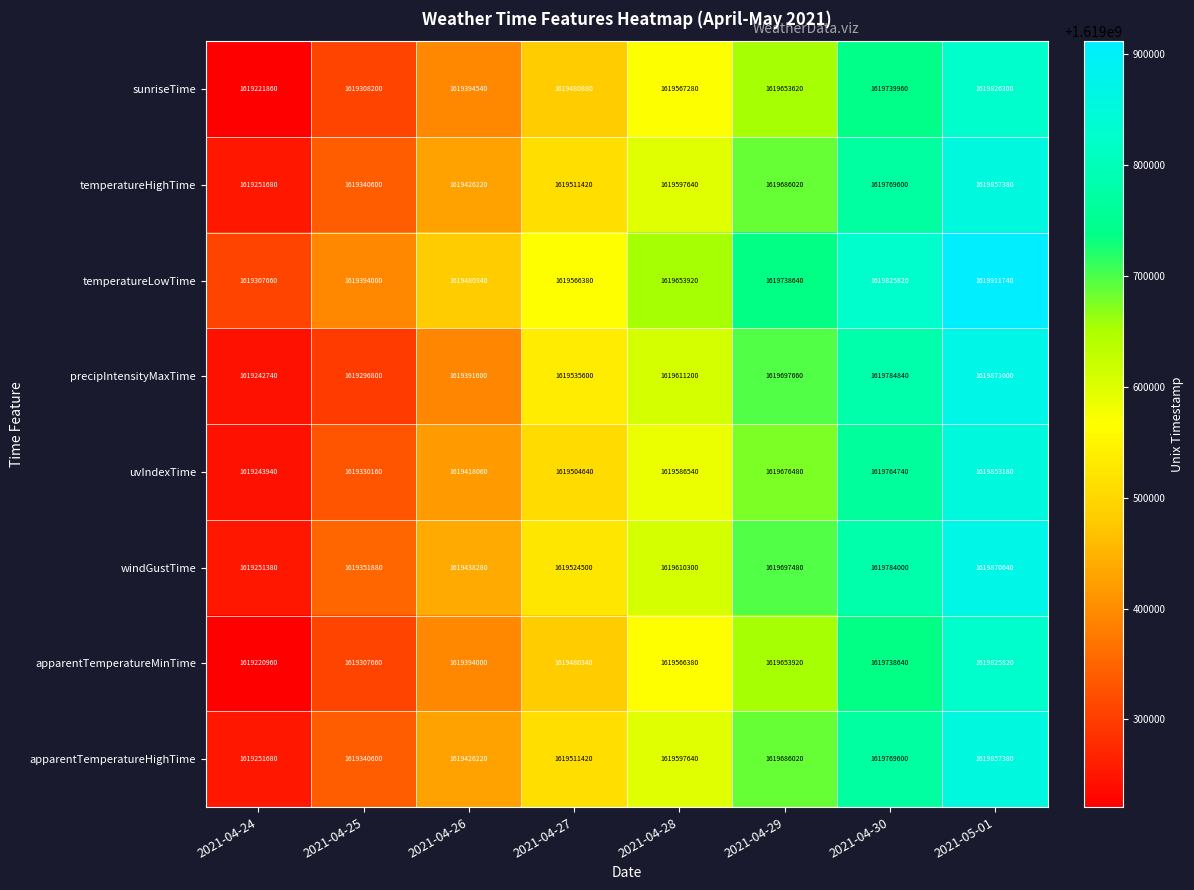

How many temperatureLowTime values are between 1619480340 and 1619825820?

5